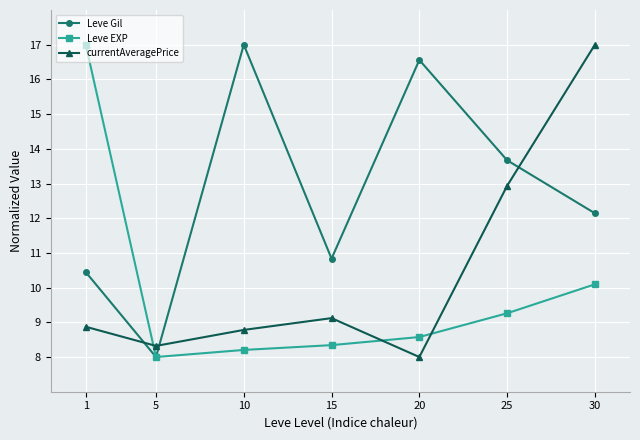

How many values in the currentAveragePrice series exceed 8?

6